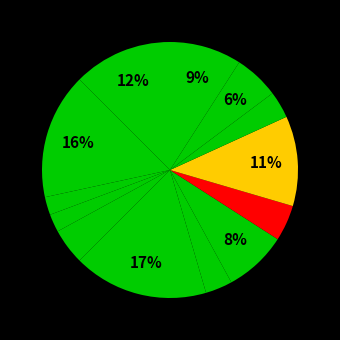

Does any single category account for the majority?

No